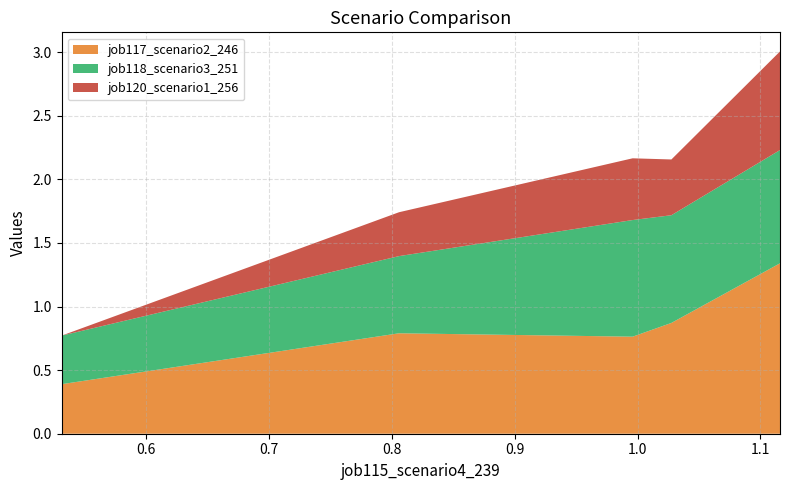

Does the chart have visible grid lines?

Yes